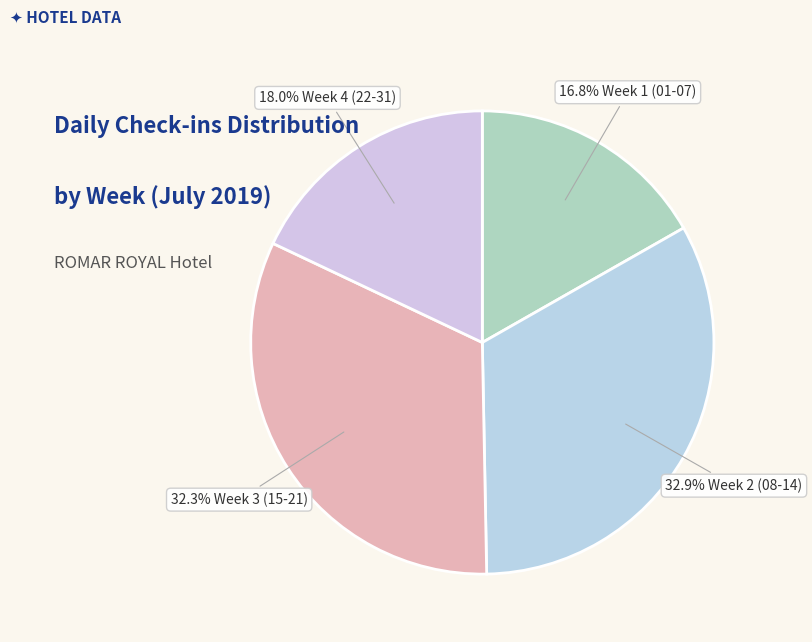

Which category has the smallest portion of the pie?

01/07